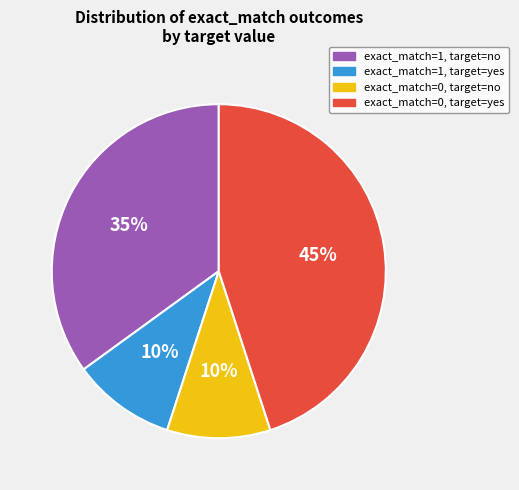

Does exact_match=0, target=yes represent more than half of the total?

No